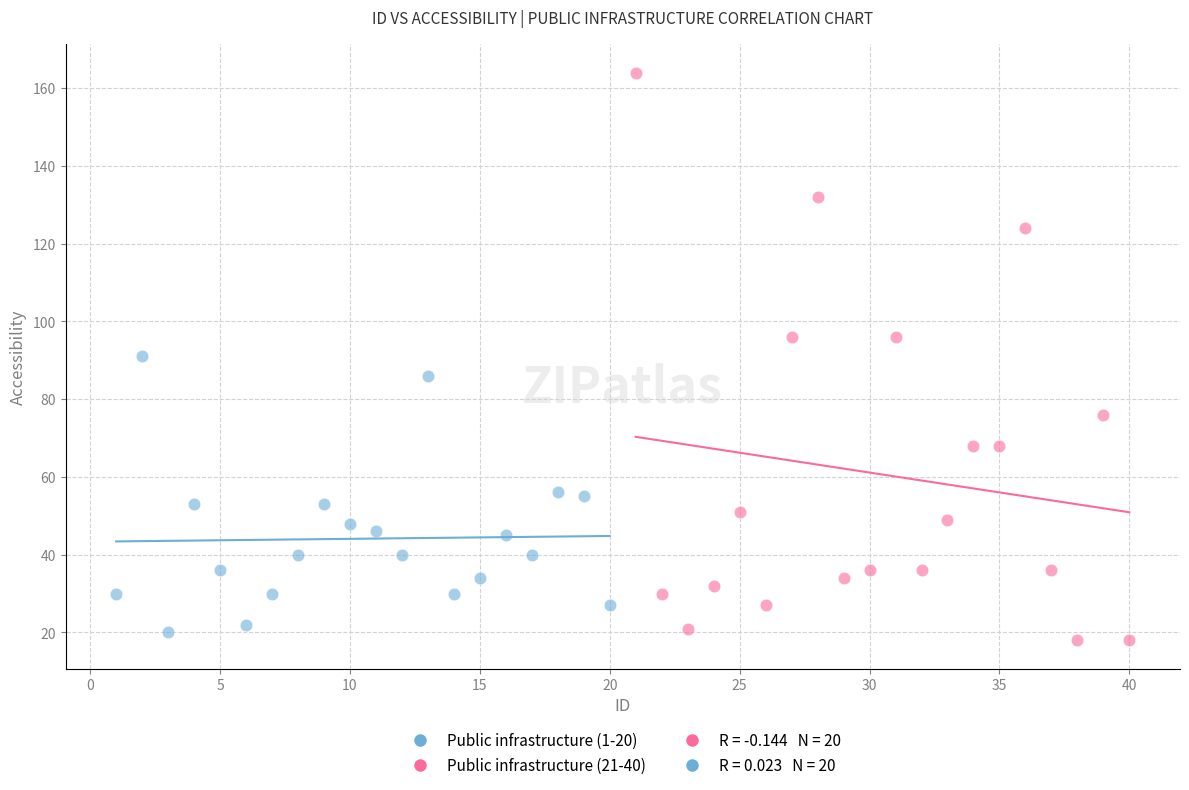

Which series reaches the maximum Y coordinate?

Public infrastructure (21-40)